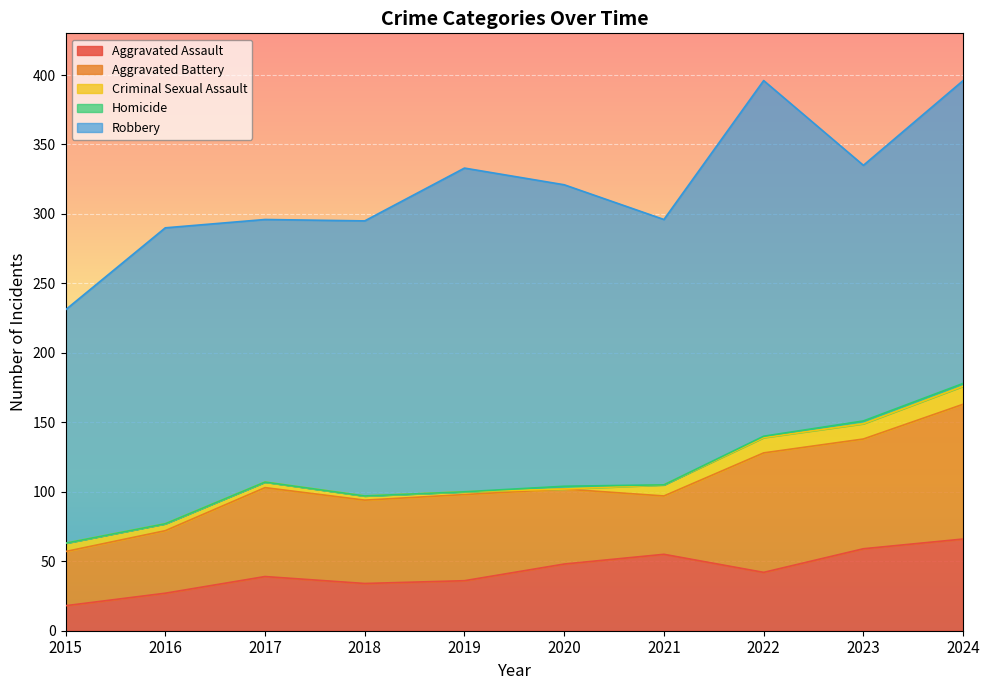

Rank the categories by Robbery value from highest to lowest.

2022, 2019, 2024, 2020, 2016, 2018, 2021, 2017, 2023, 2015